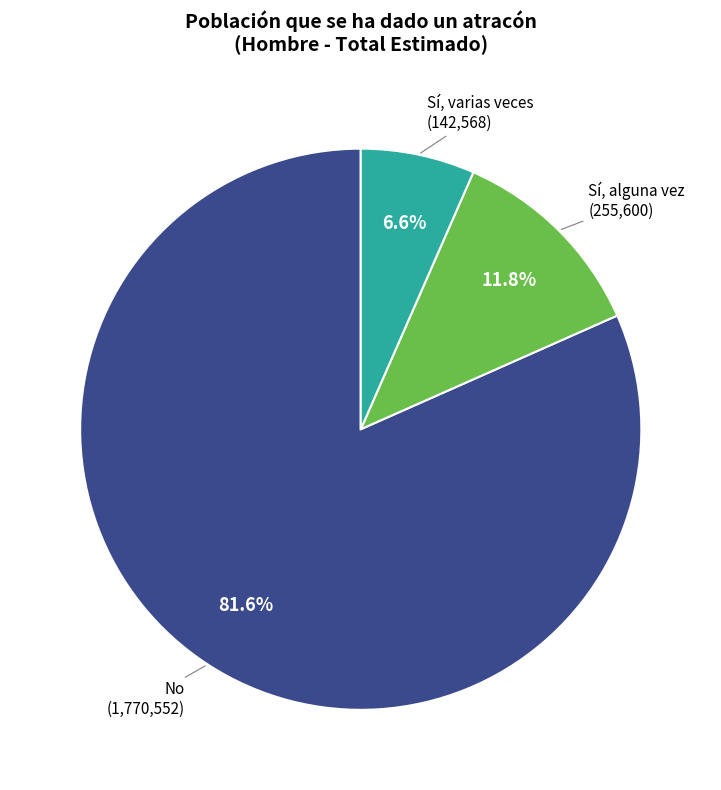

How many slices are in this pie chart?

3